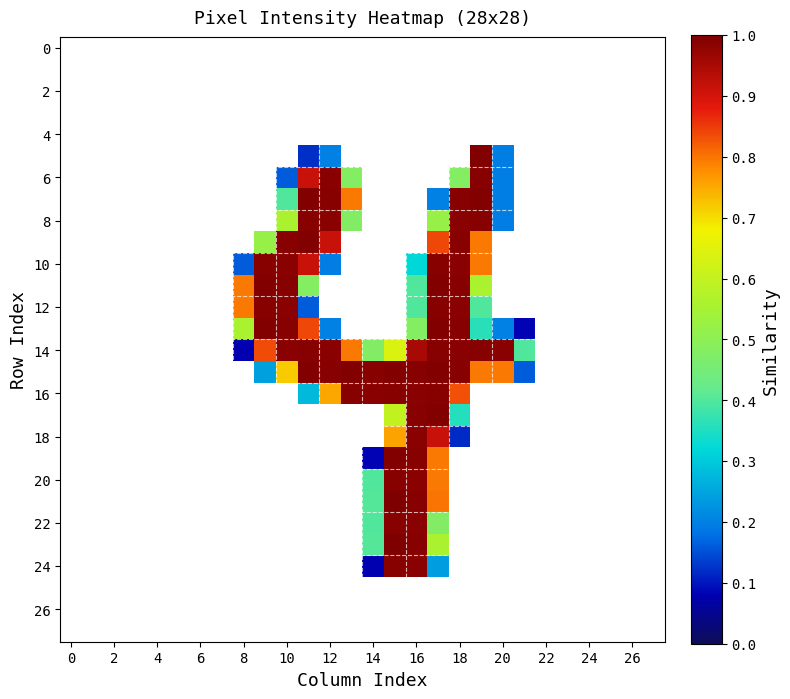

How many data points in 14 are above 0?

14